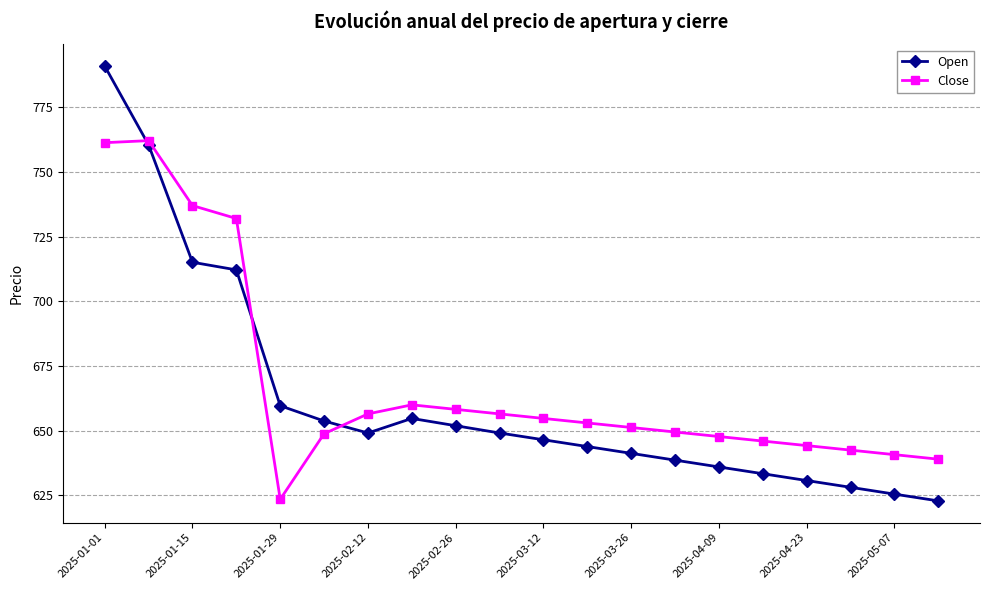

Which series has the widest spread of values?

Open